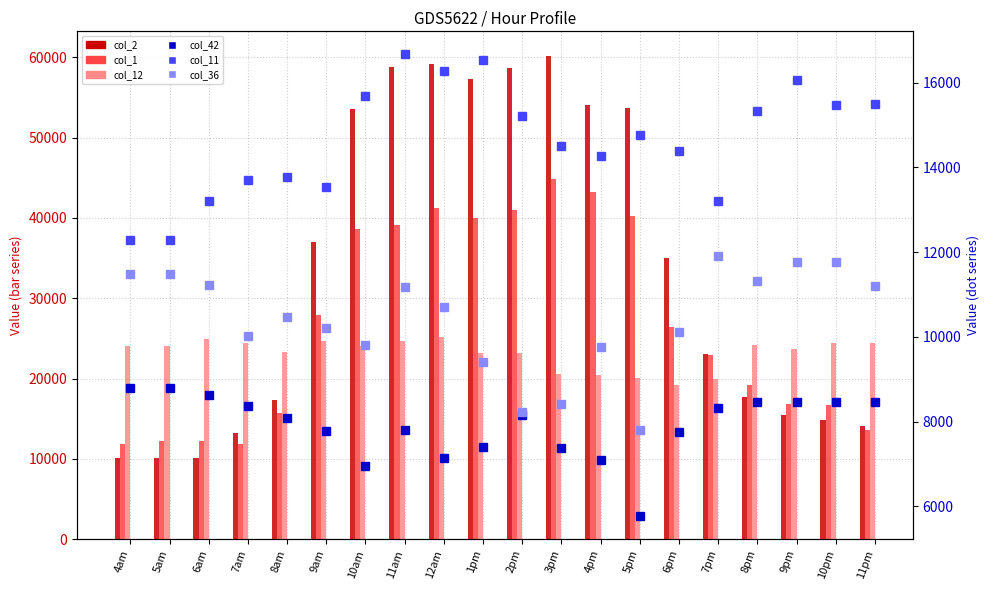

What position from the right is 3pm?

9